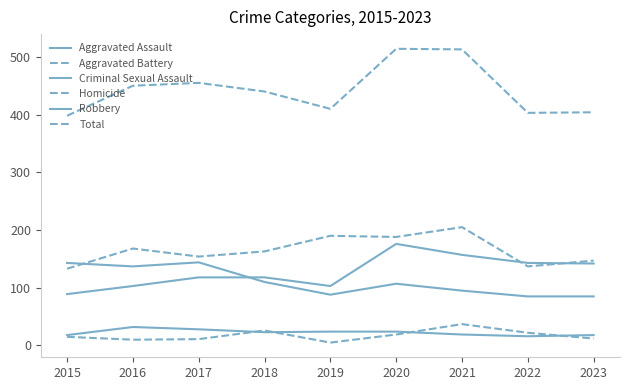

Count the number of data series in this chart.

6